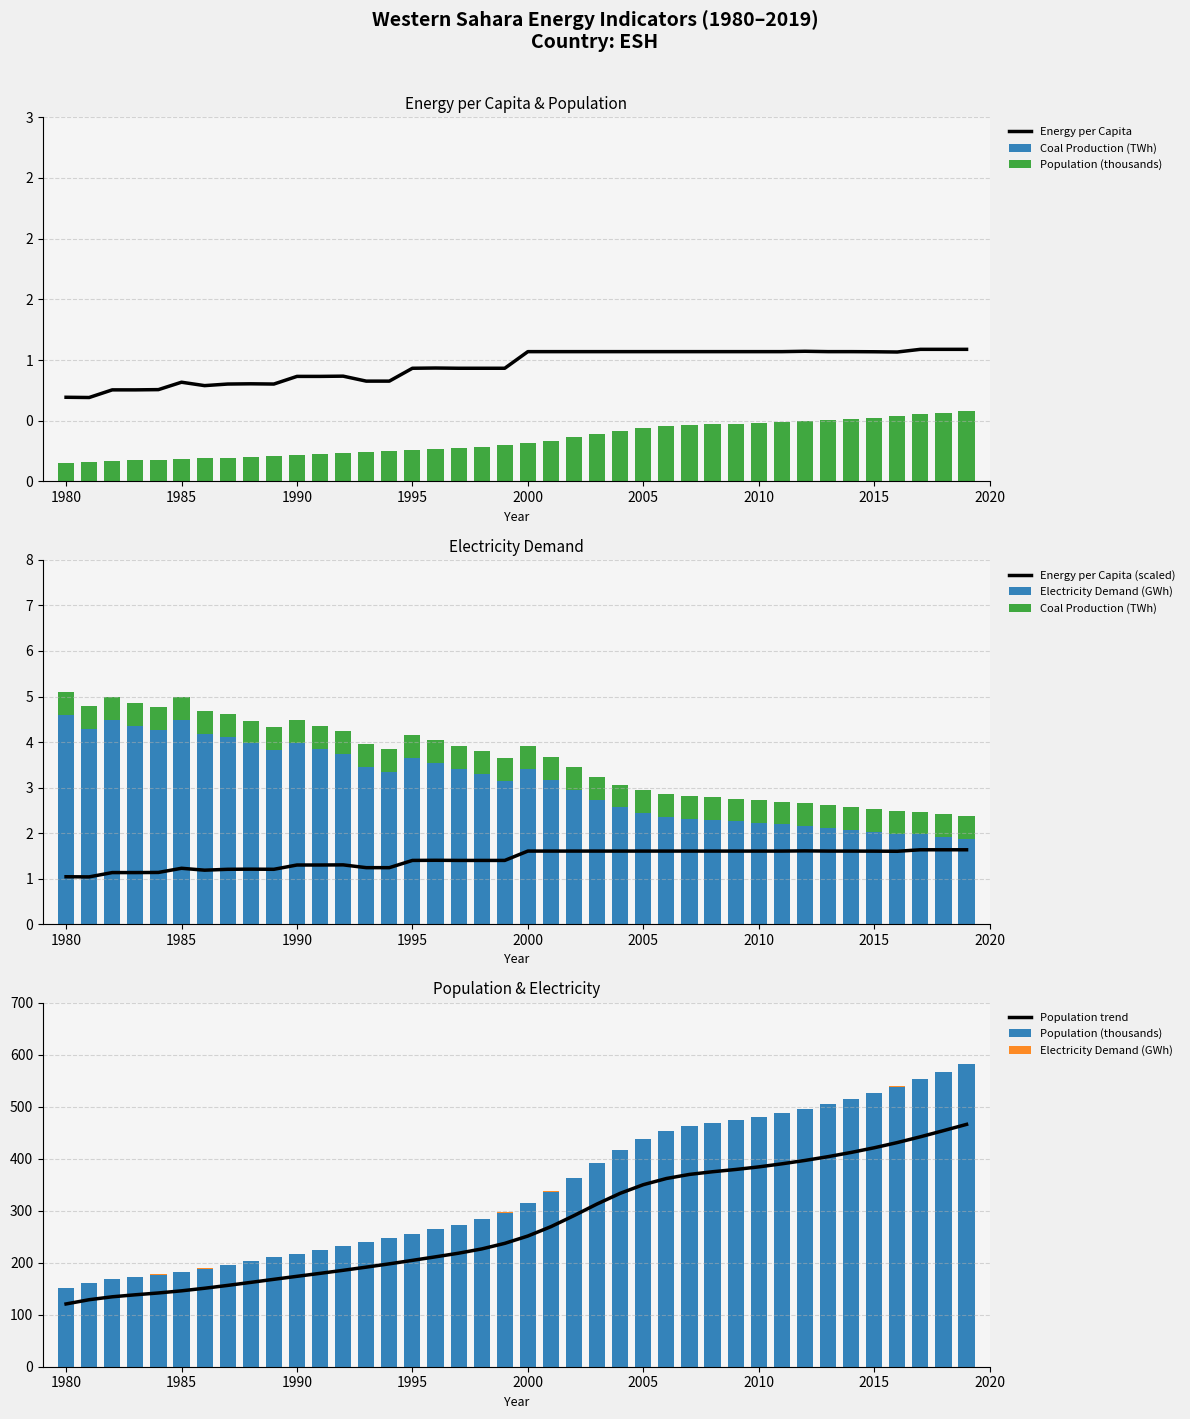

What is the spread (max minus min) of values at 2015?

202.3